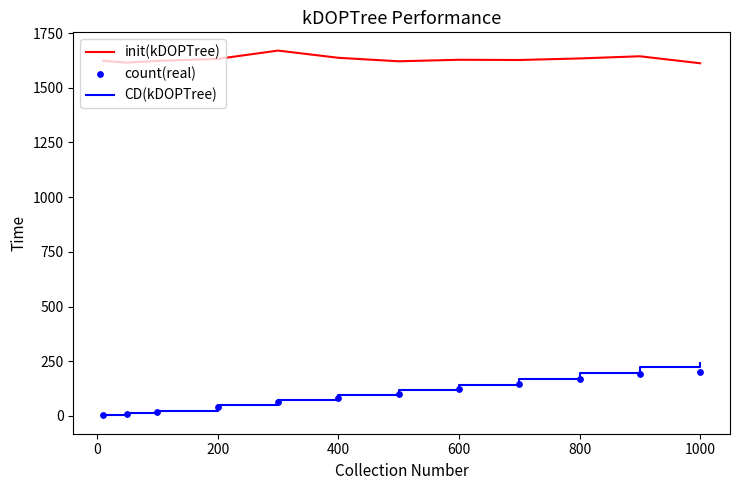

Which series contains the highest Y value?

init(kDOPTree)